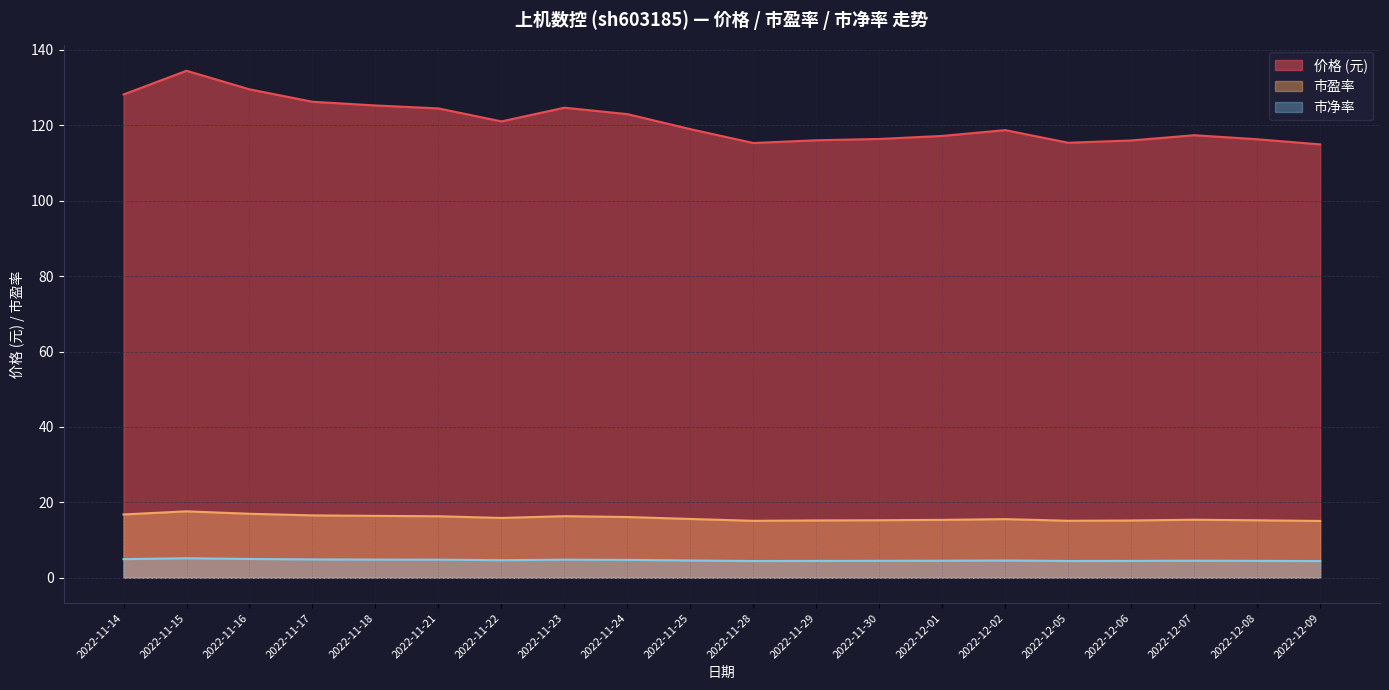

Reading left to right, what are all the values shown in this chart?

价格: 2022-11-14=128.2	2022-11-15=134.5	2022-11-16=129.6	2022-11-17=126.3	2022-11-18=125.3	2022-11-21=124.5	2022-11-22=121.0	2022-11-23=124.7	2022-11-24=123.0	2022-11-25=119.0	2022-11-28=115.3	2022-11-29=116.0	2022-11-30=116.4	2022-12-01=117.2	2022-12-02=118.7	2022-12-05=115.4	2022-12-06=116.0	2022-12-07=117.4	2022-12-08=116.3	2022-12-09=115.0
市盈率: 2022-11-14=16.8	2022-11-15=17.6	2022-11-16=17.0	2022-11-17=16.5	2022-11-18=16.4	2022-11-21=16.3	2022-11-22=15.9	2022-11-23=16.3	2022-11-24=16.1	2022-11-25=15.6	2022-11-28=15.1	2022-11-29=15.2	2022-11-30=15.2	2022-12-01=15.3	2022-12-02=15.6	2022-12-05=15.1	2022-12-06=15.2	2022-12-07=15.4	2022-12-08=15.2	2022-12-09=15.1
市净率: 2022-11-14=4.9	2022-11-15=5.2	2022-11-16=5.0	2022-11-17=4.9	2022-11-18=4.8	2022-11-21=4.8	2022-11-22=4.7	2022-11-23=4.8	2022-11-24=4.7	2022-11-25=4.6	2022-11-28=4.4	2022-11-29=4.5	2022-11-30=4.5	2022-12-01=4.5	2022-12-02=4.6	2022-12-05=4.4	2022-12-06=4.5	2022-12-07=4.5	2022-12-08=4.5	2022-12-09=4.4